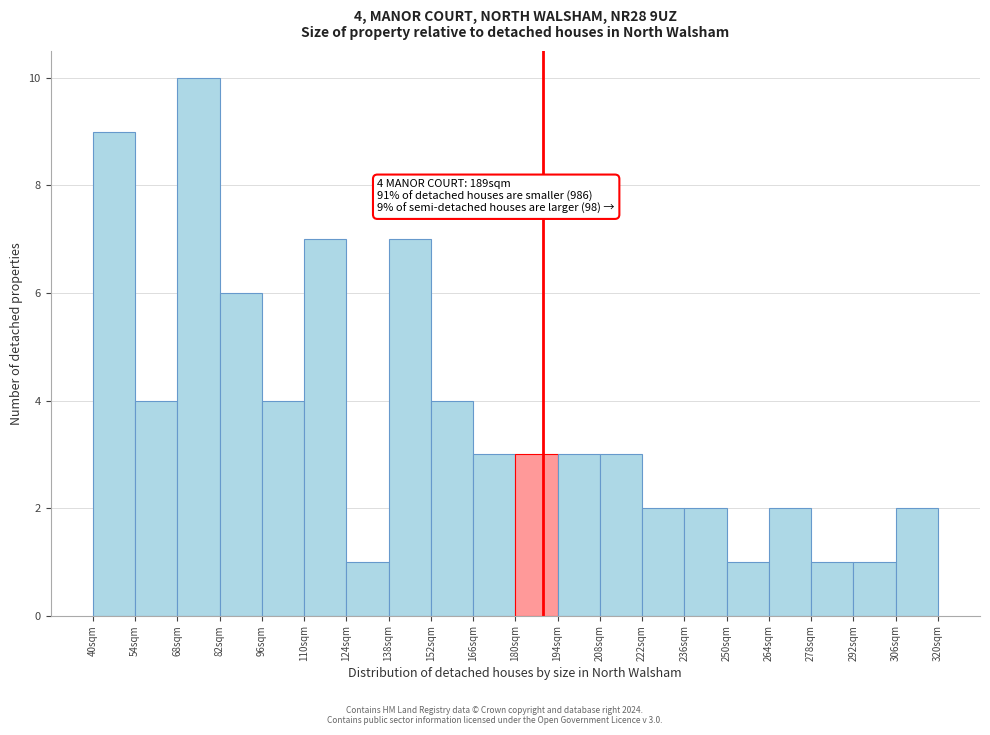

Over which range of the x-axis is the bar tallest?

68 to 82